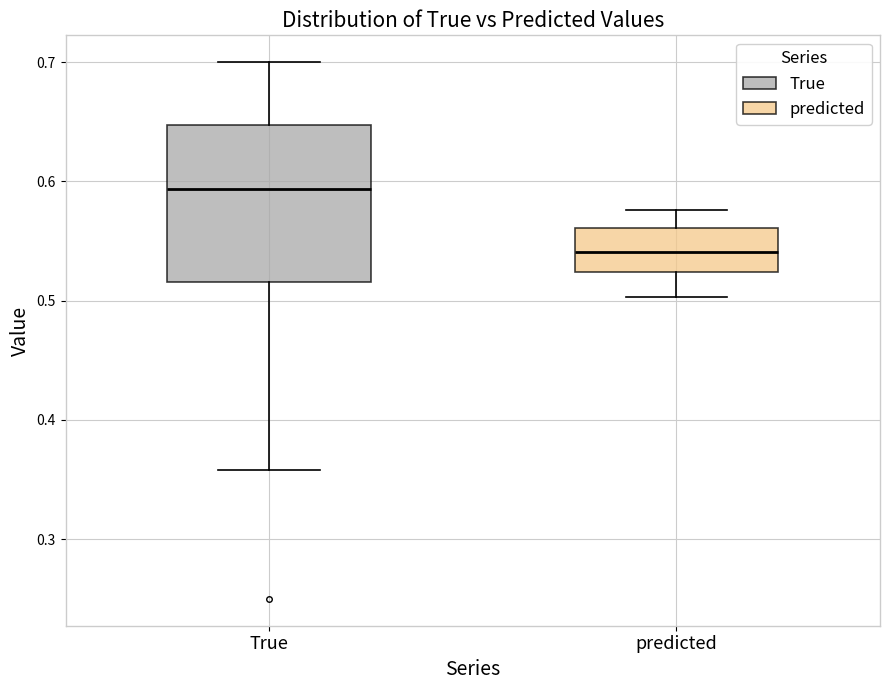

Reading left to right, transcribe this box plot: for each box, give where its median line is, the range the box spans, and where its two whiskers end, as read against the y-axis. The values are not printed on the chart, so give them approximately, as read against the axis.

True: median 0.59, box 0.52 to 0.65, whiskers 0.36 to 0.70
predicted: median 0.54, box 0.52 to 0.56, whiskers 0.50 to 0.58